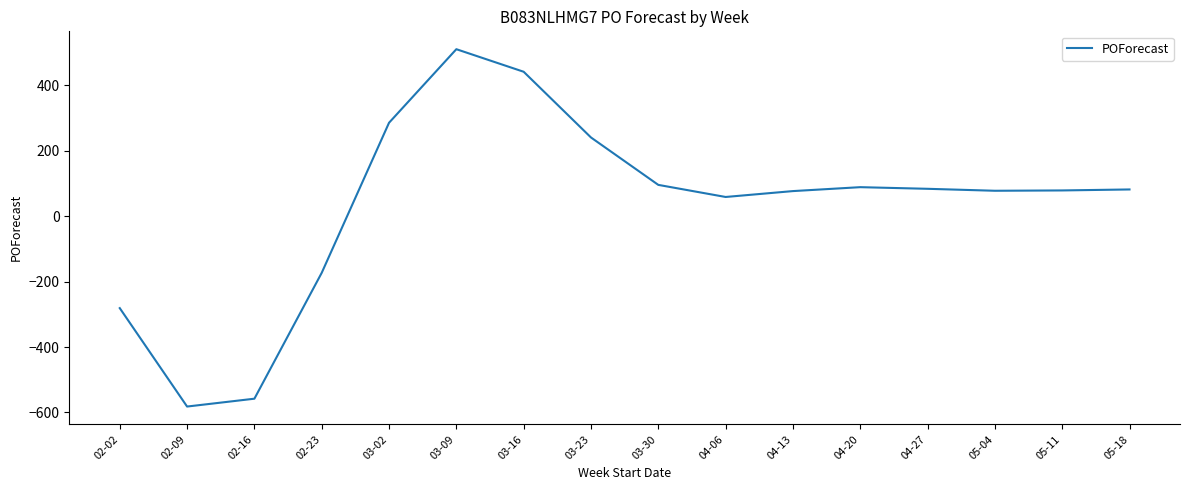

What is the difference between the maximum and second lowest values?

1069